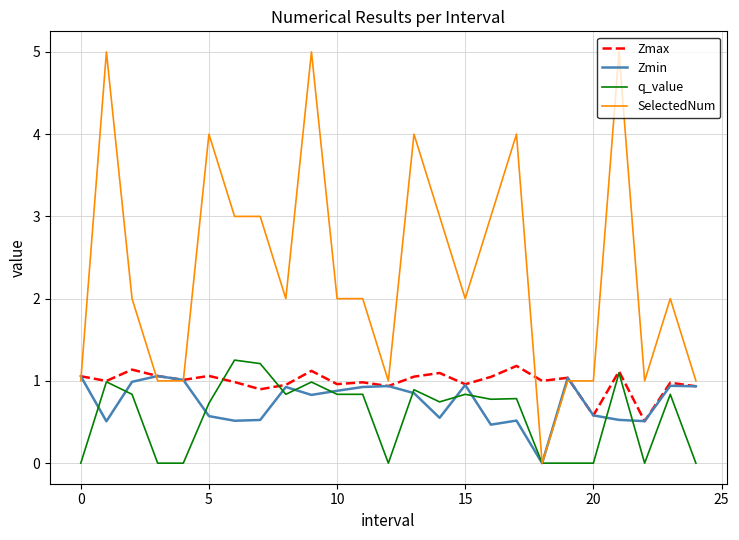

Which series has the largest total across all categories?

SelectedNum